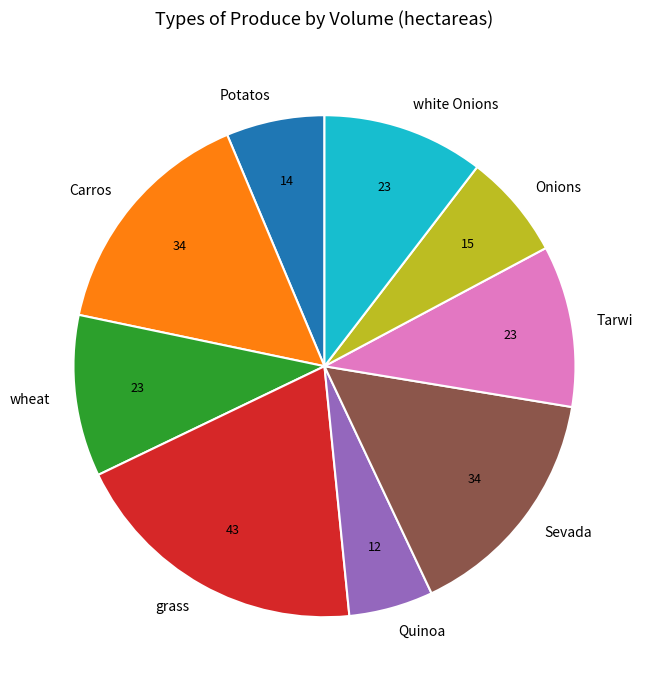

Which category has the smallest portion of the pie?

Quinoa